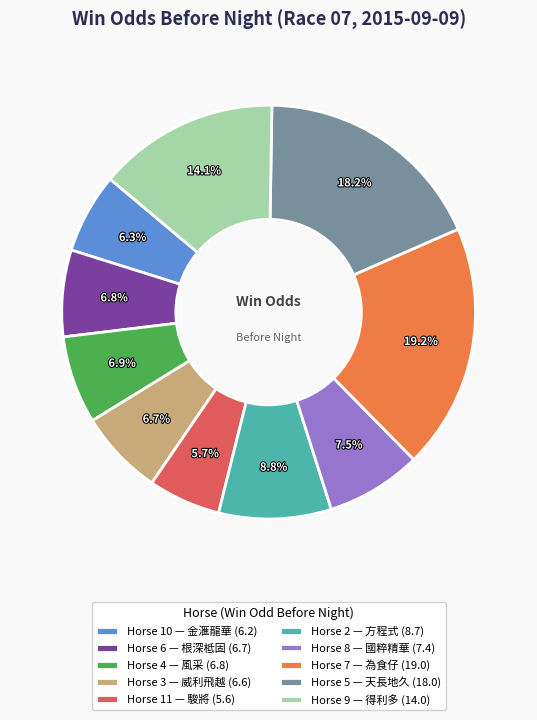

Is there any slice that represents more than half of the pie?

No